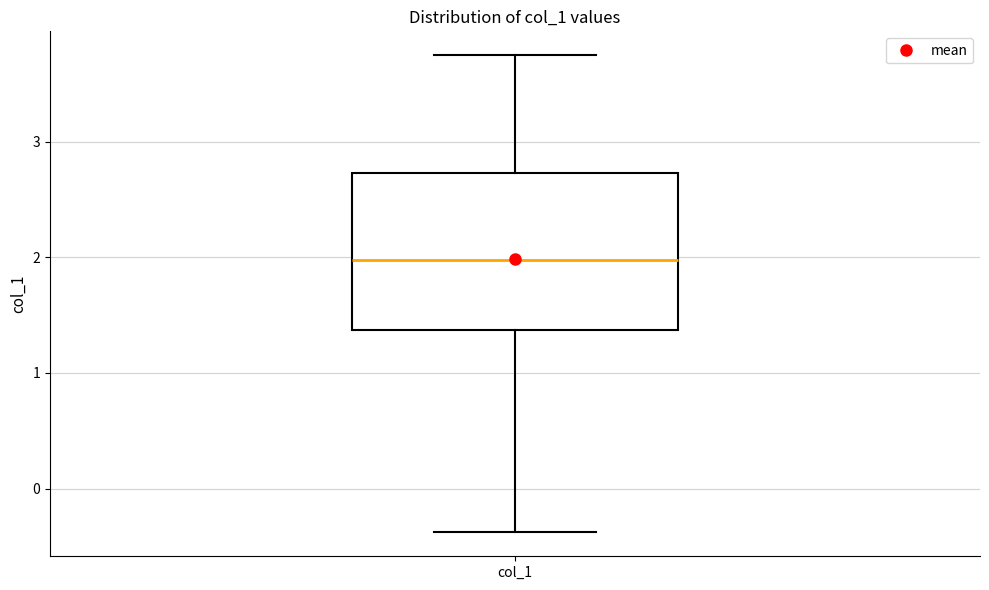

Transcribe this box plot: give where the median line is, the range the box spans, and where the two whiskers end, as read against the y-axis. The values are not printed on the chart, so give them approximately, as read against the axis.

median 2.0, box 1.4 to 2.7, whiskers -0.4 to 3.7